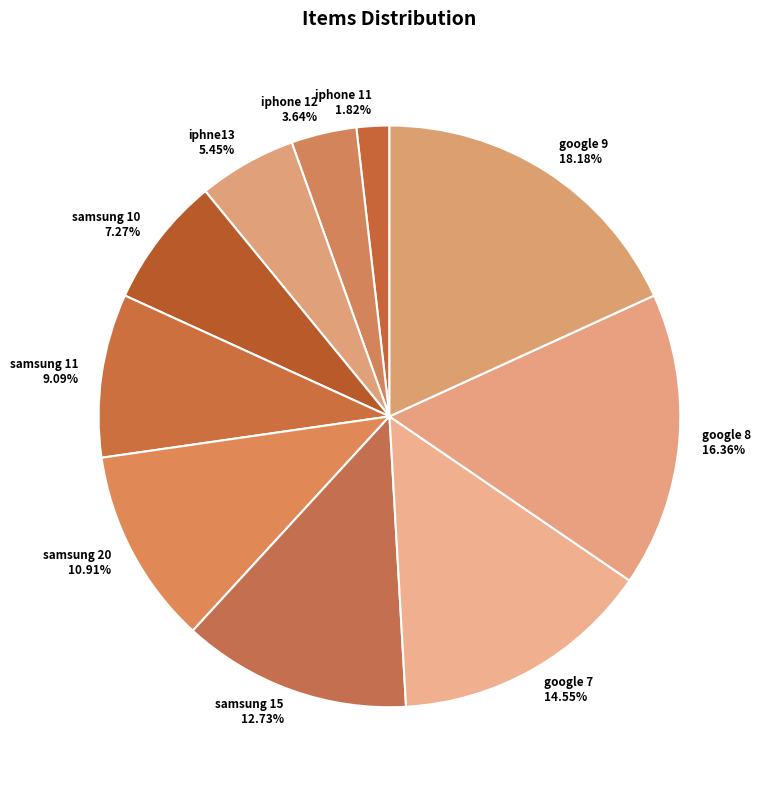

True or false: google 7 accounts for 25% of the total.

False